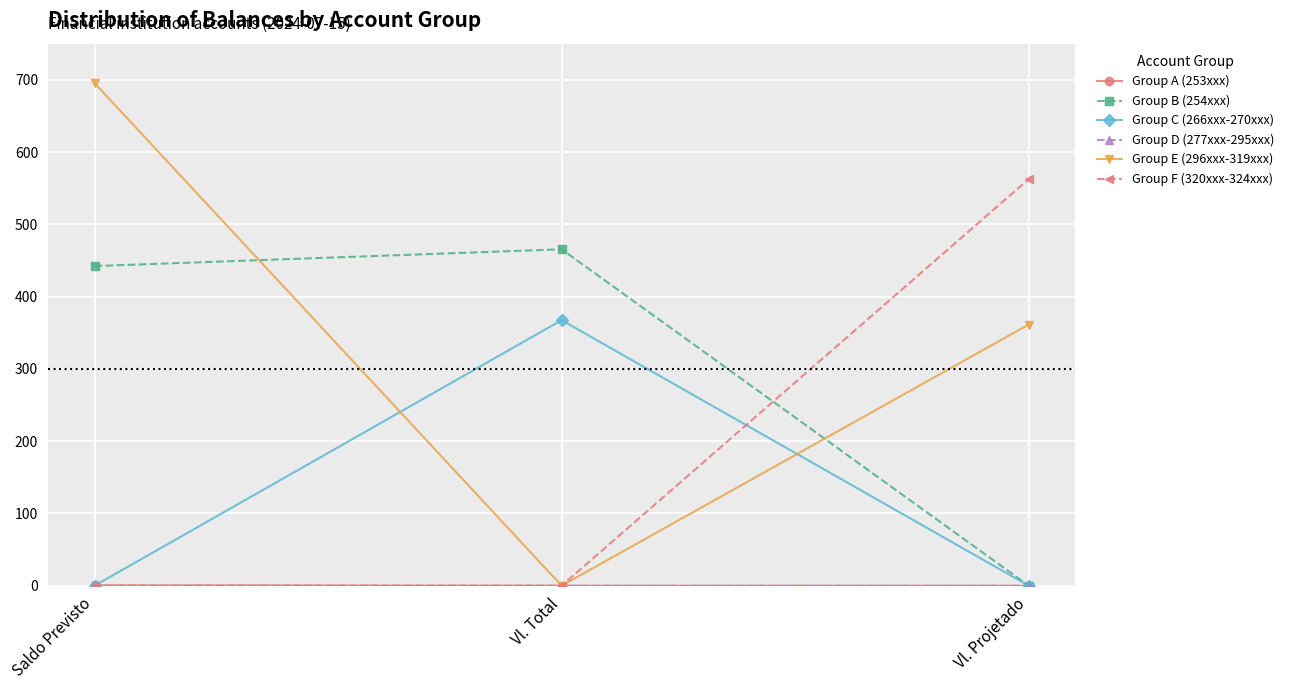

What position from the right is Saldo Previsto?

3